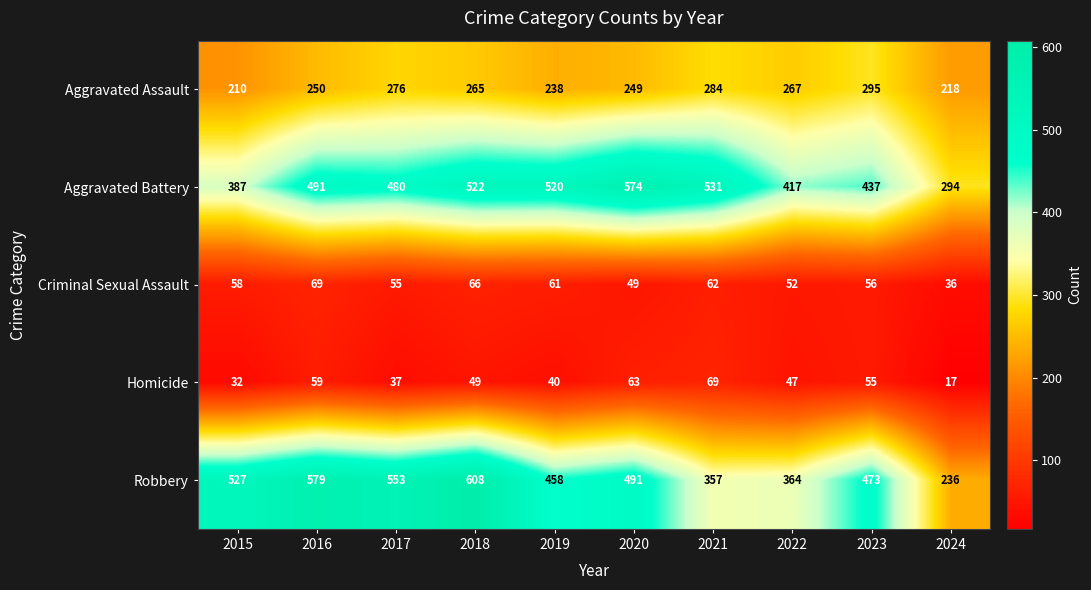

At which category does the chart reach its peak across all series?

2018